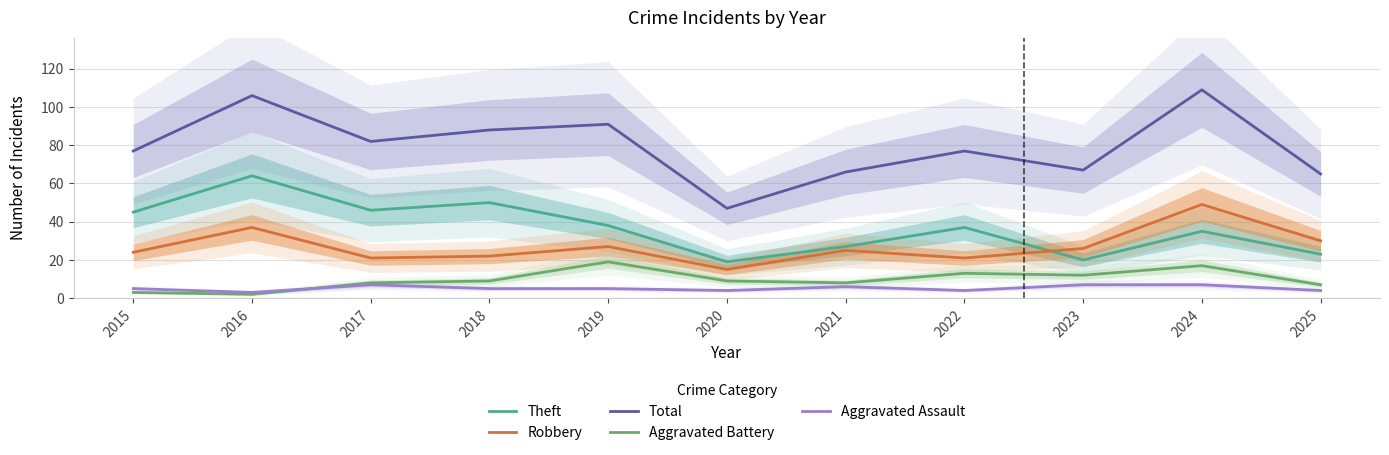

What is the value of the Robbery point at the 7th from the left?

25